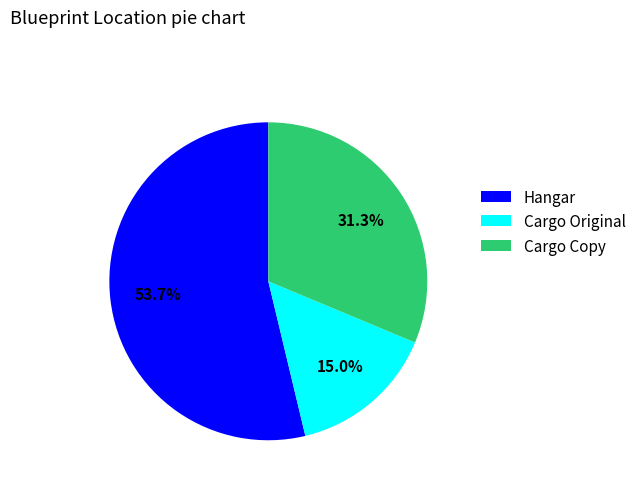

Is there a majority slice in this chart?

Yes